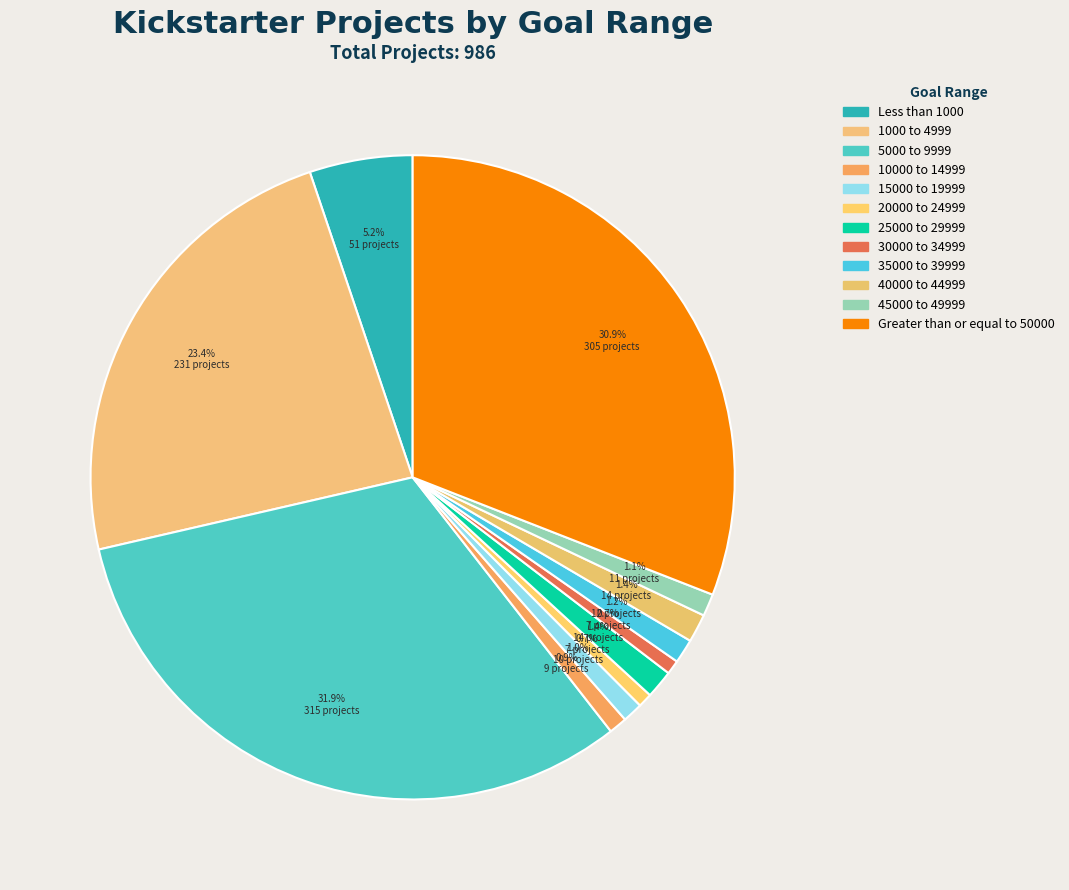

To the nearest percent, what is the average slice percentage?

8%